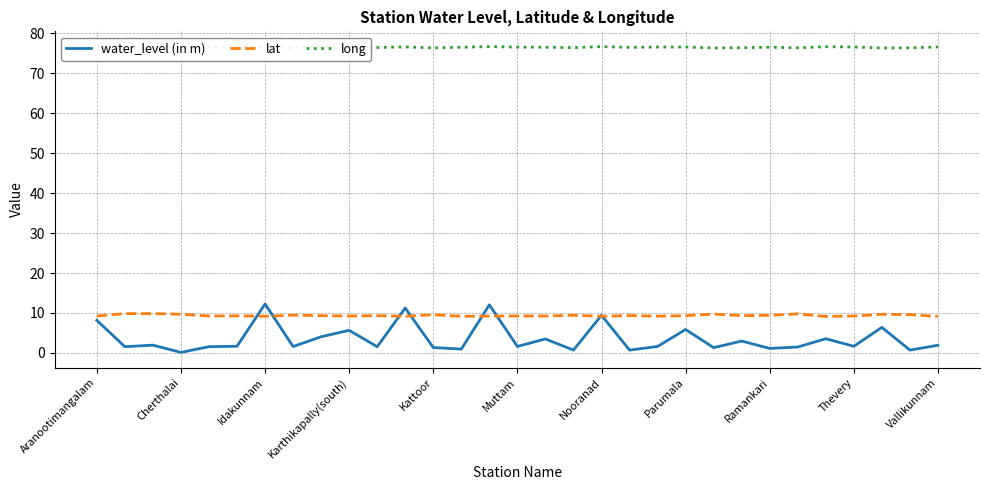

Count the number of categories in the chart.

31